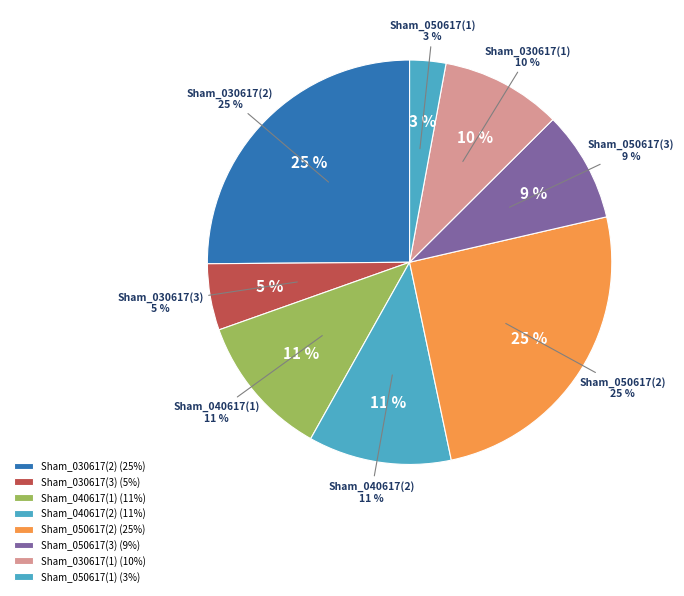

What is the change in value from Sham_050617(2) to Sham_030617(1)?

-59.4